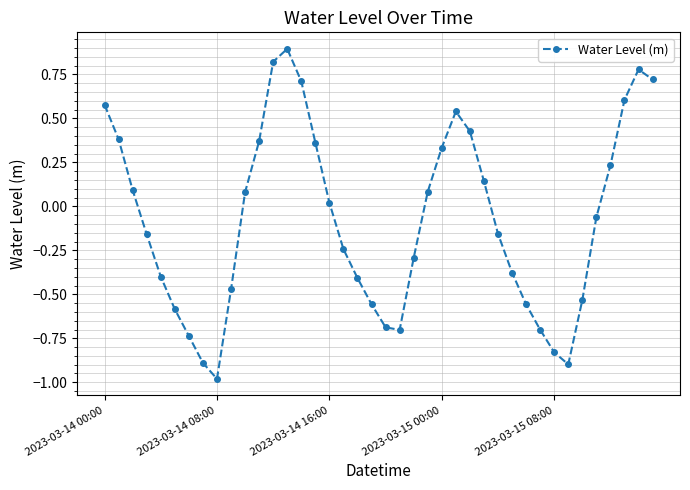

What is the value of the 9th point from the left?

-1.0